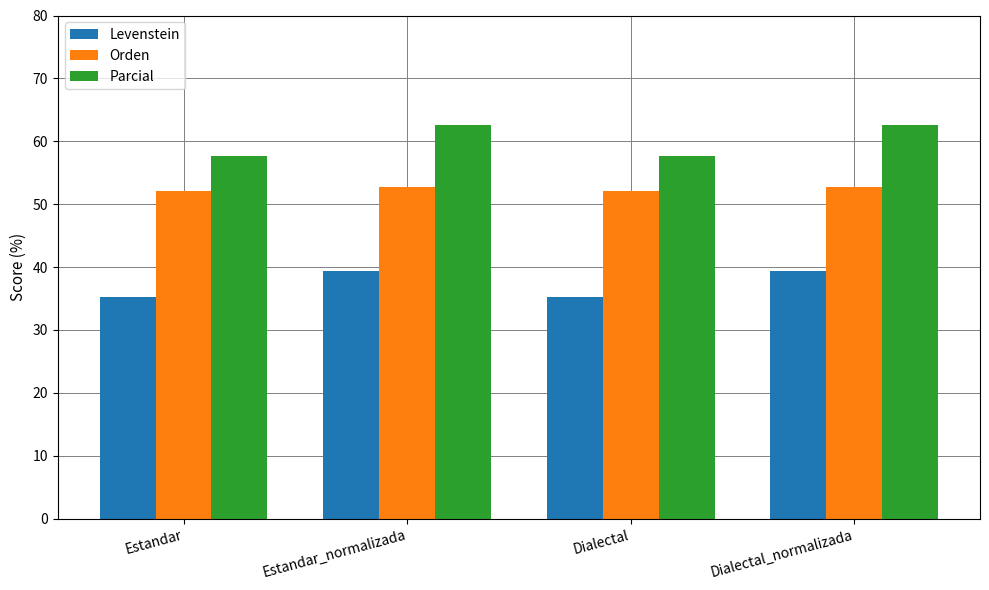

What position from the left is Dialectal_normalizada?

4